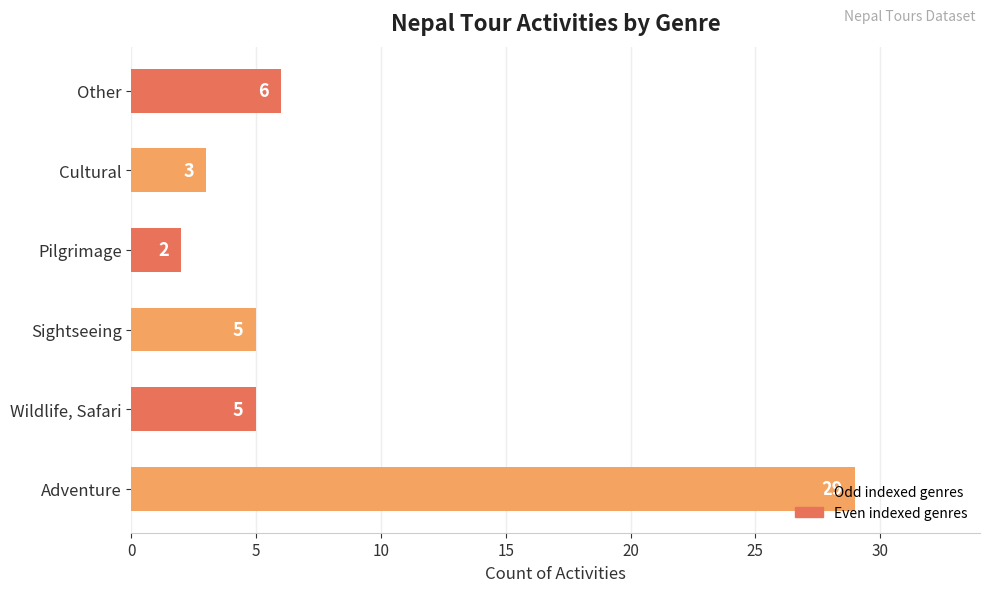

The value at Sightseeing is 5. True or false?

True